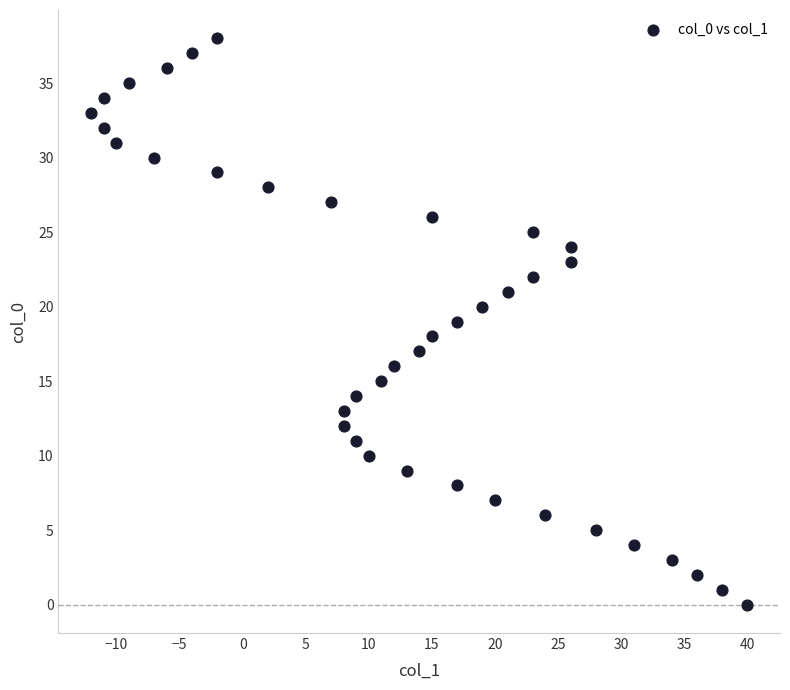

What is the range of Y values (max minus min)?

38